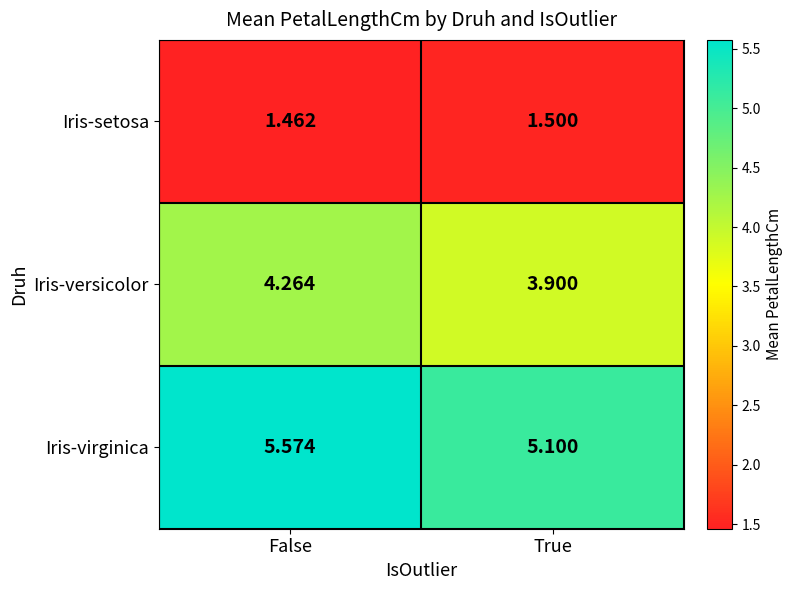

Which category has the lowest value in the Iris-versicolor series?

True